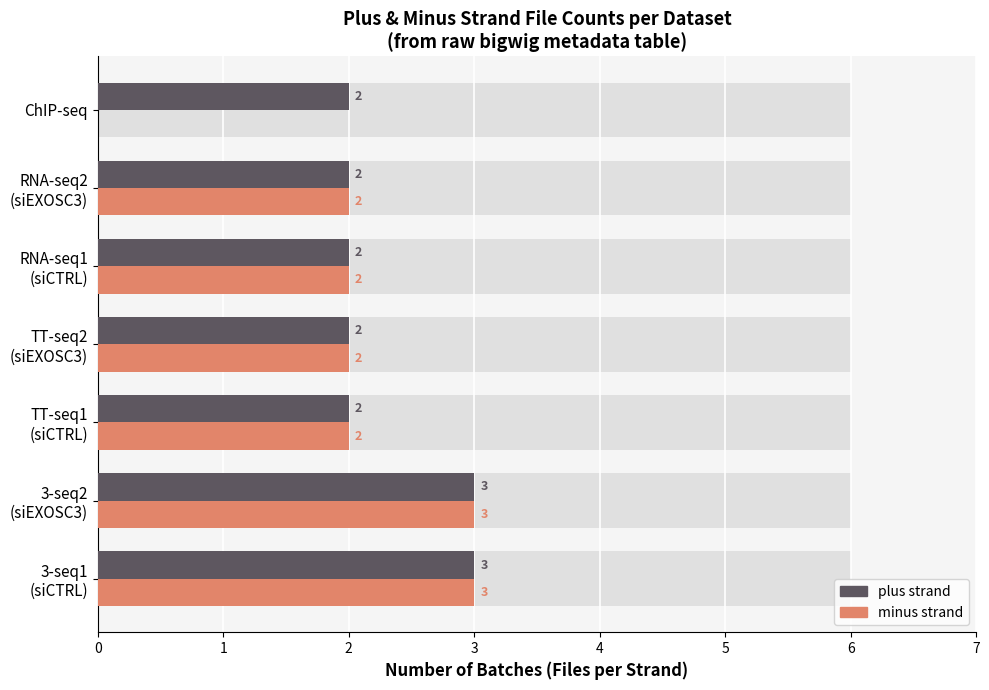

What is the highest value of the plus strand series?

3